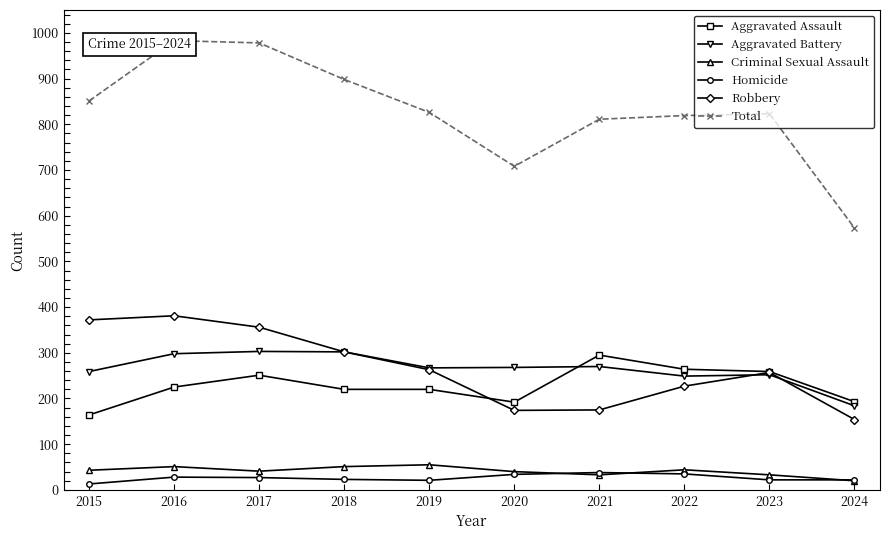

Is it true that Homicide equals 23 at 2018?

True